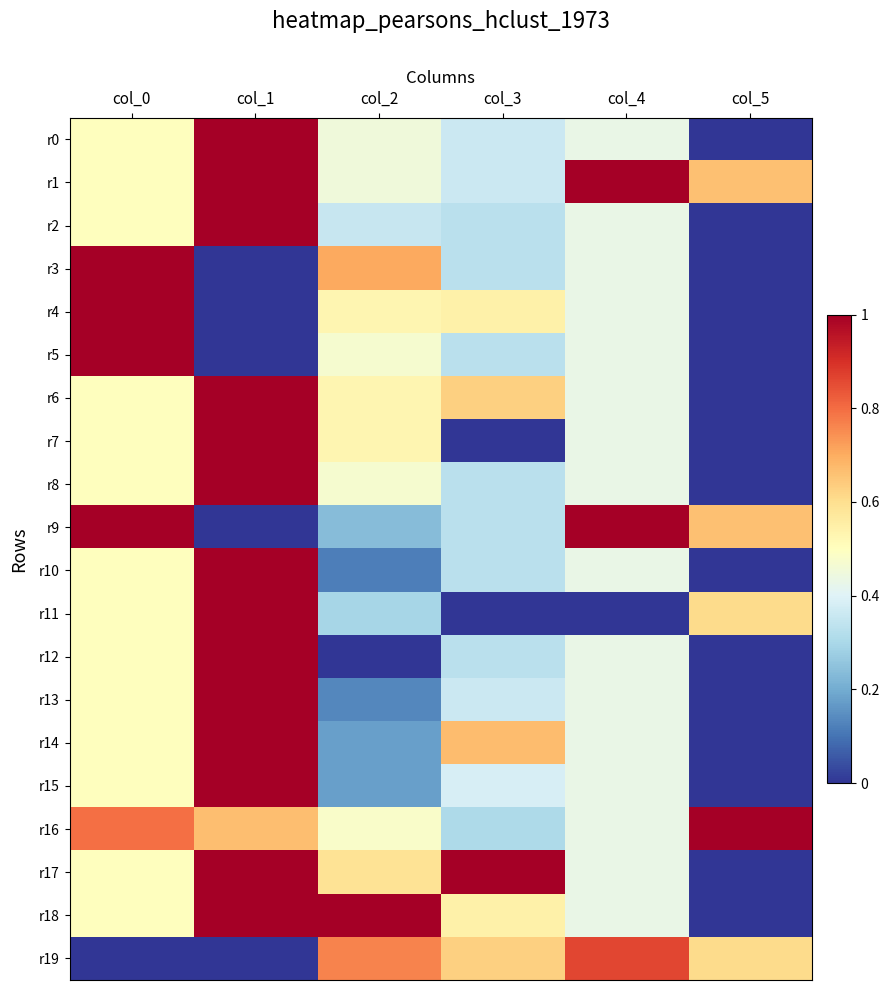

Between col_1 and col_5, which series saw the biggest shift?

r0